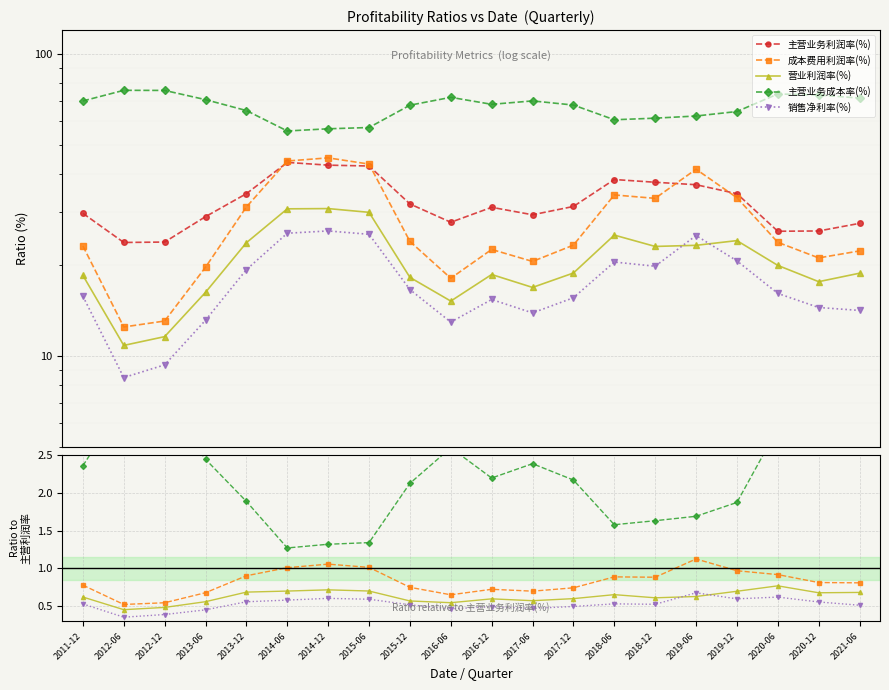

How many interior local valleys does the 主营业务成本率(%) series have?

3